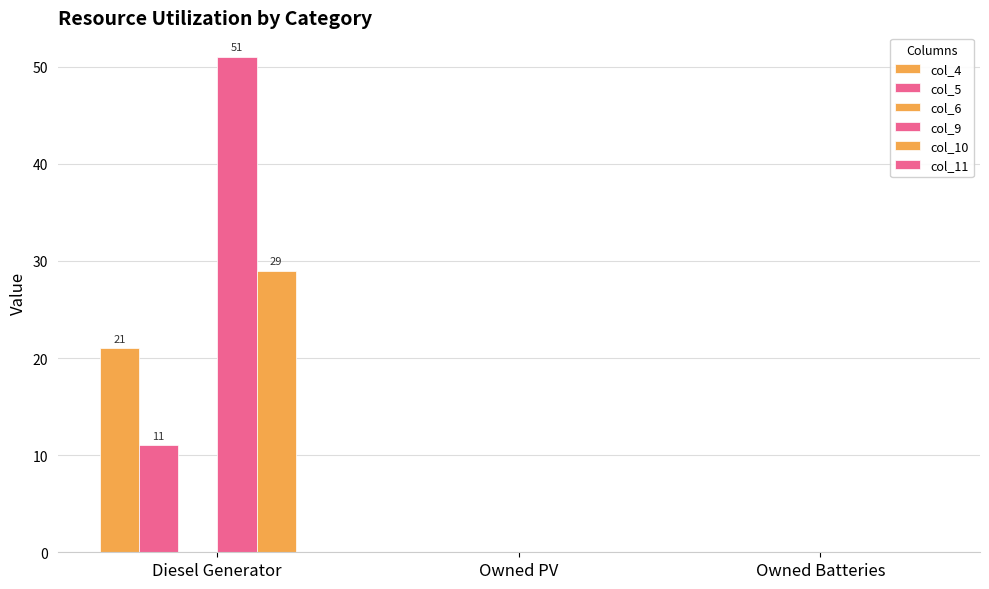

Count the number of categories in the chart.

3